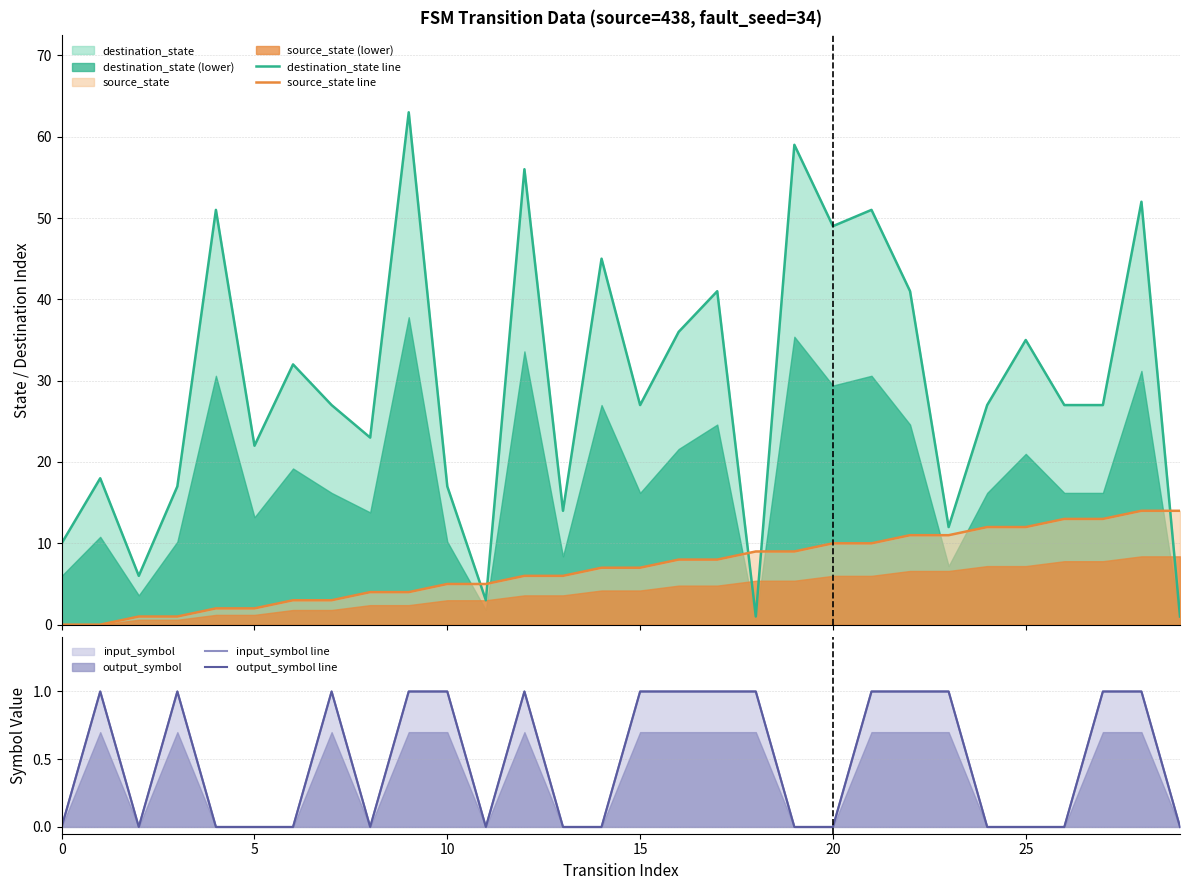

At 14, list the series in order from smallest to largest.

input_symbol line, output_symbol line, source_state line, destination_state line